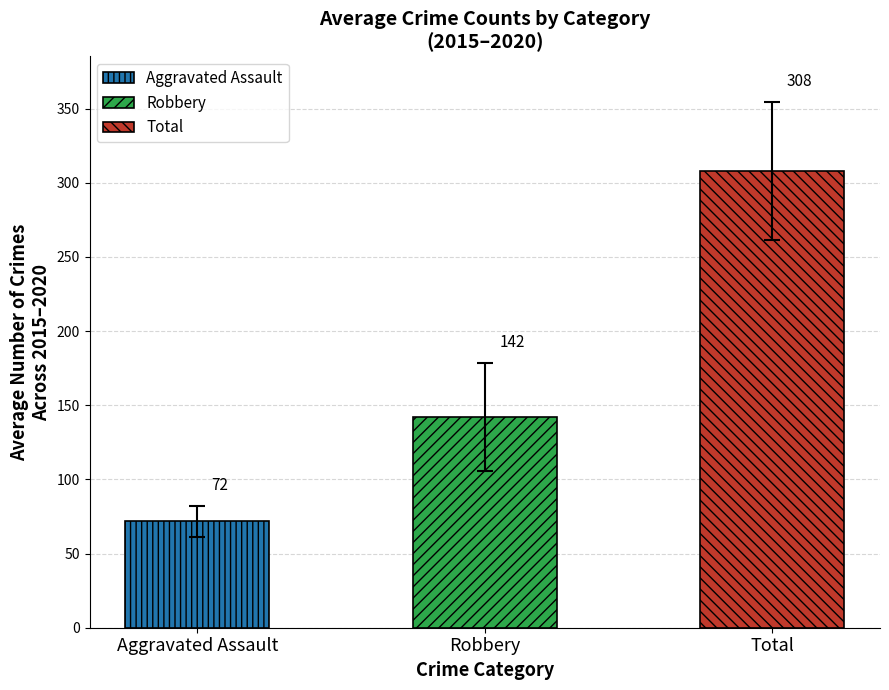

Between 2015 and 2017, which series saw the biggest shift?

Total